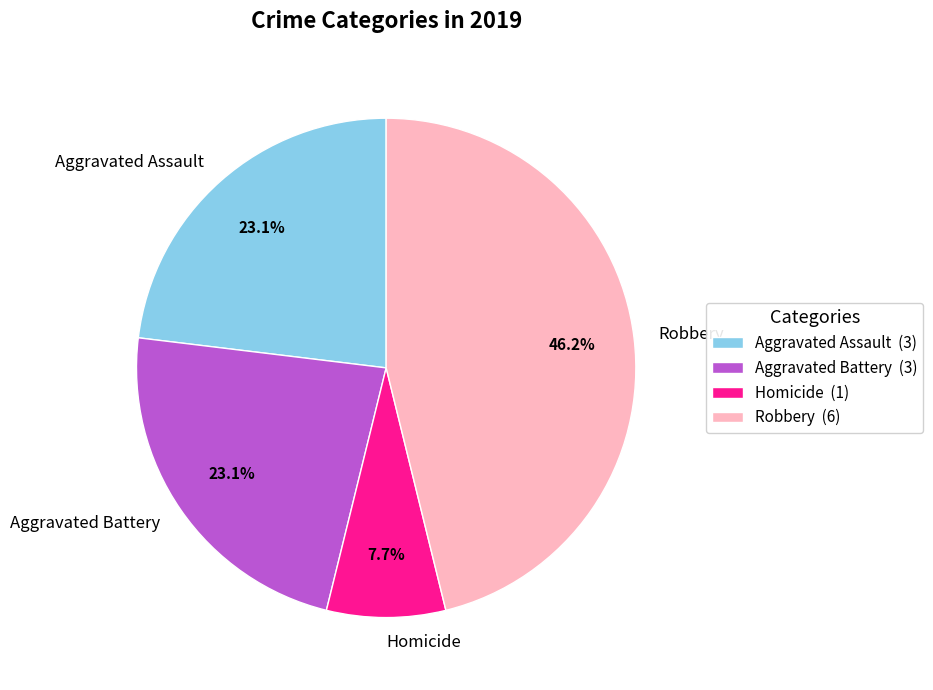

The Aggravated Assault slice represents 18% of the pie. True or false?

False